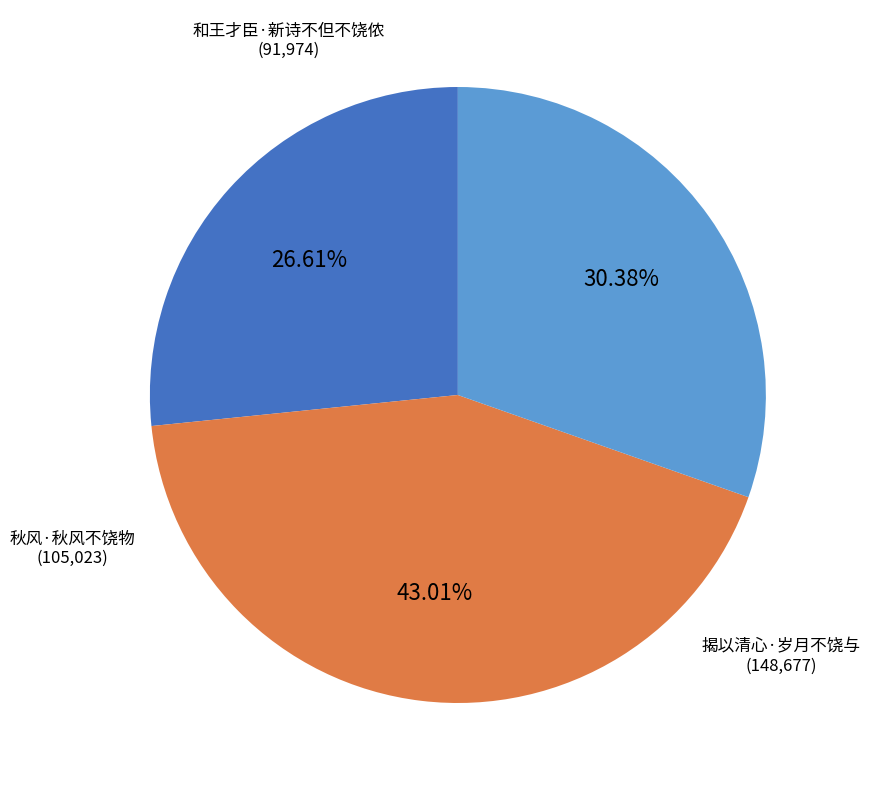

To the nearest percent, what is the difference between the largest and smallest slice percentages?

16%